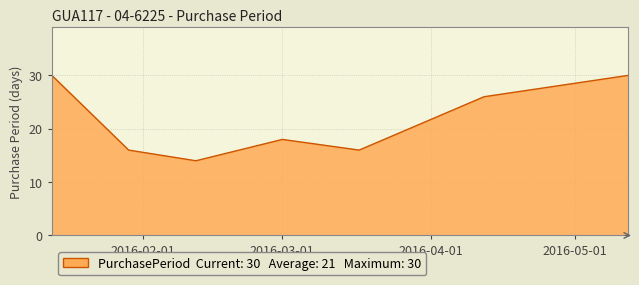

What is the minimum value shown in the chart?

14